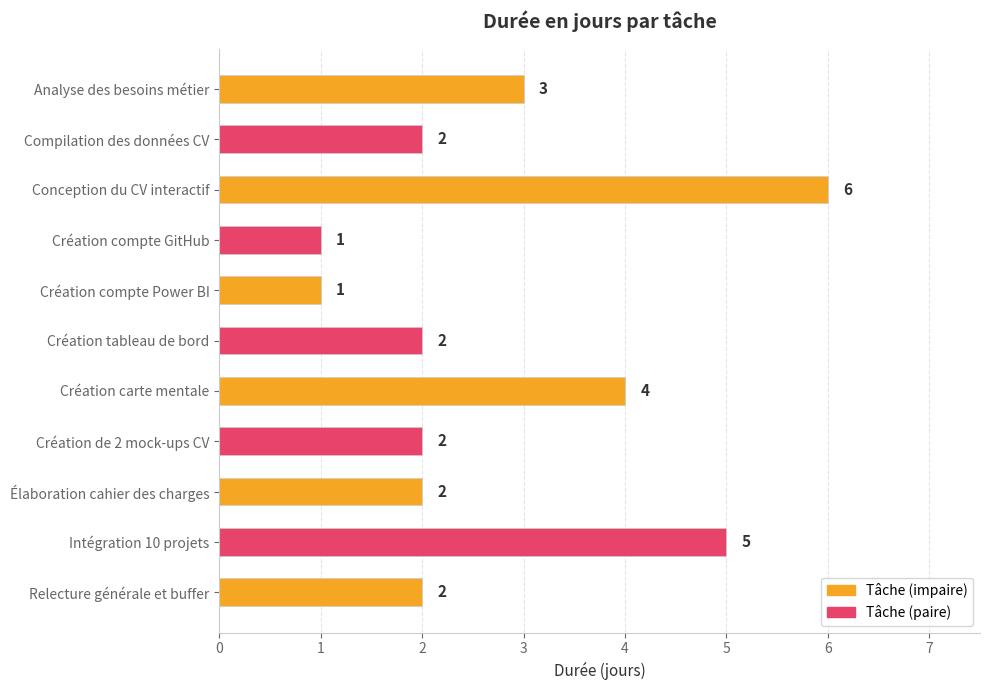

What is the ratio of the value at Analyse des besoins métier to the value at Création compte Power BI?

3.0